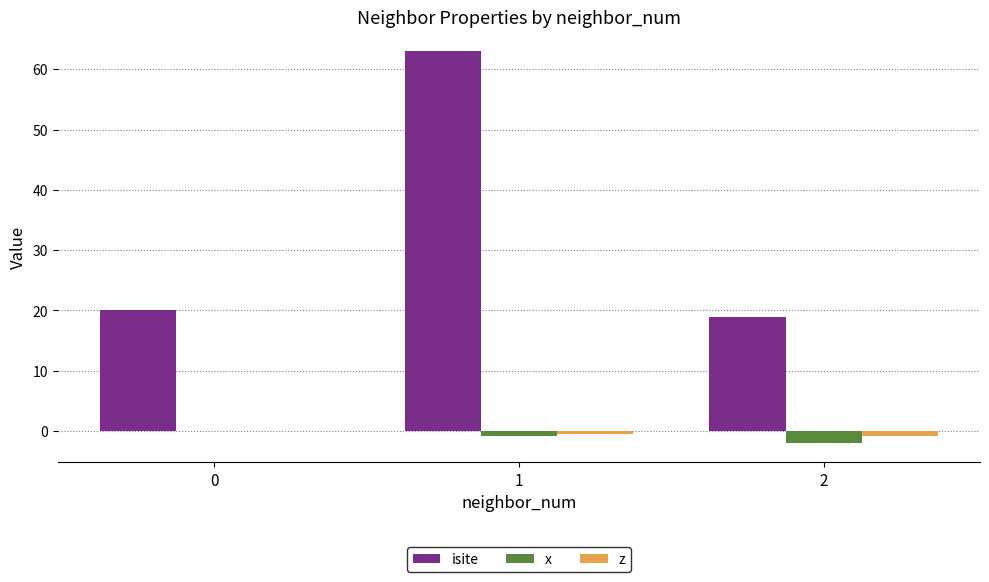

True or false: isite has a value of 5.4 at 2.

False